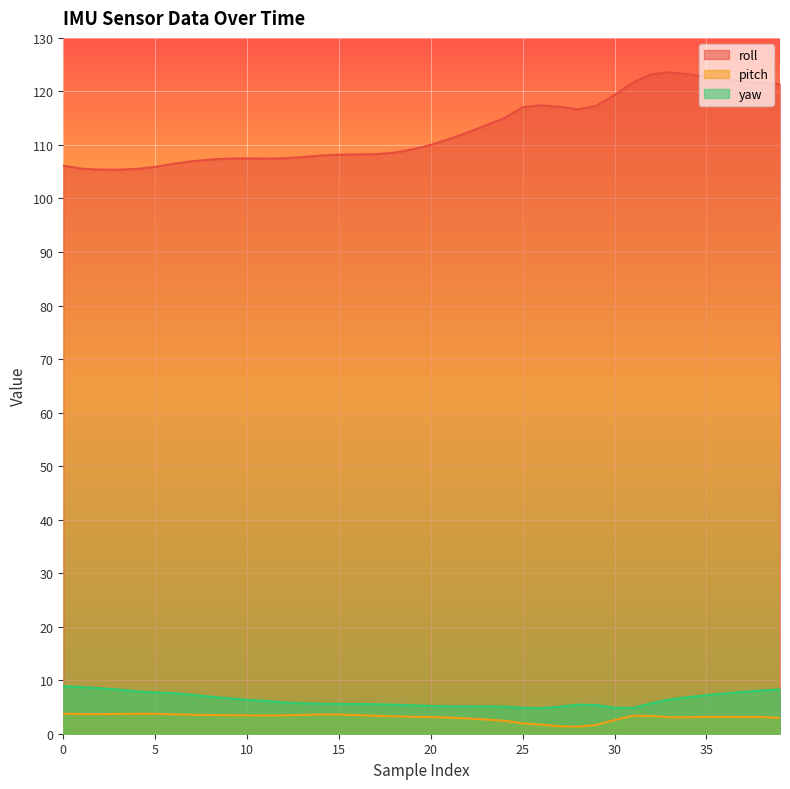

How many lines are shown in the chart?

3